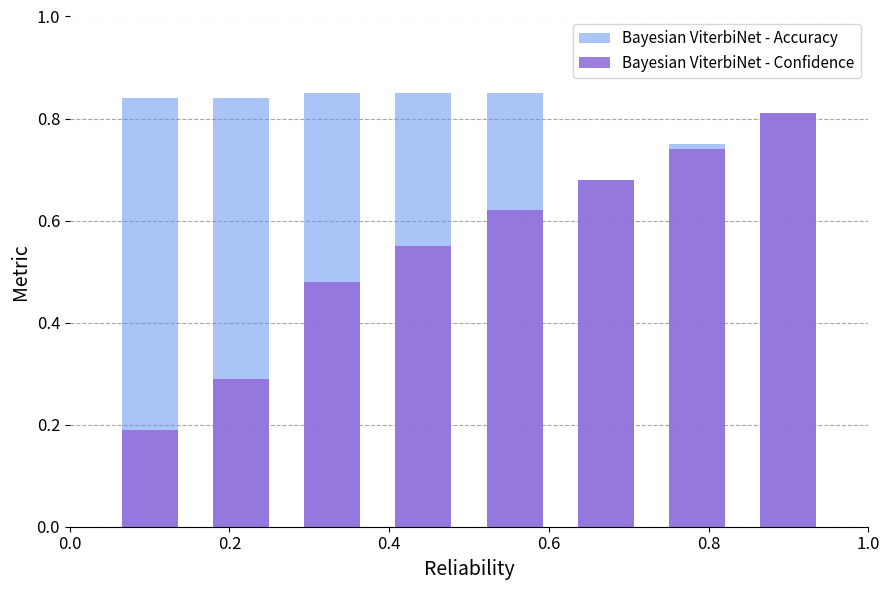

Count the Bayesian ViterbiNet - Confidence values in the range 0 to 1.

8